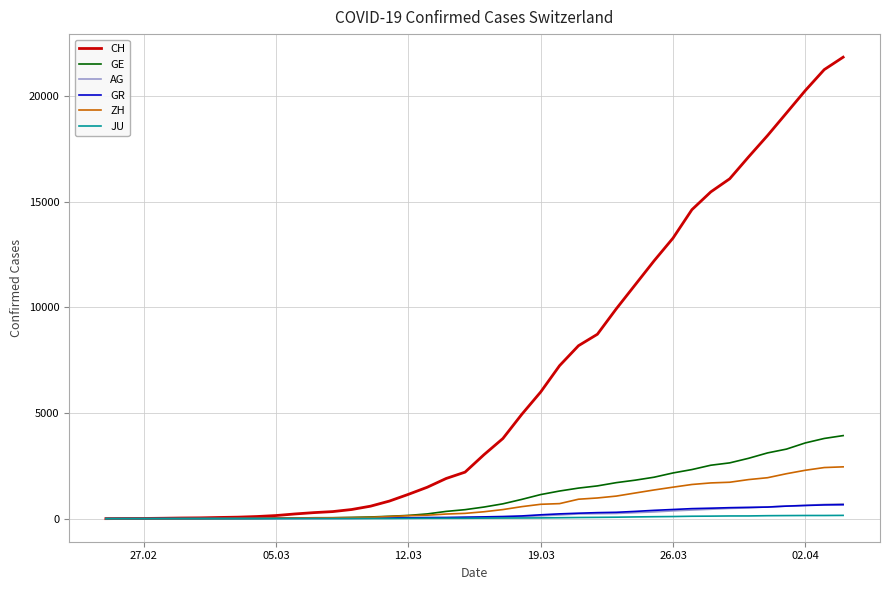

What is the difference between the second highest and minimum values in the JU series?

149